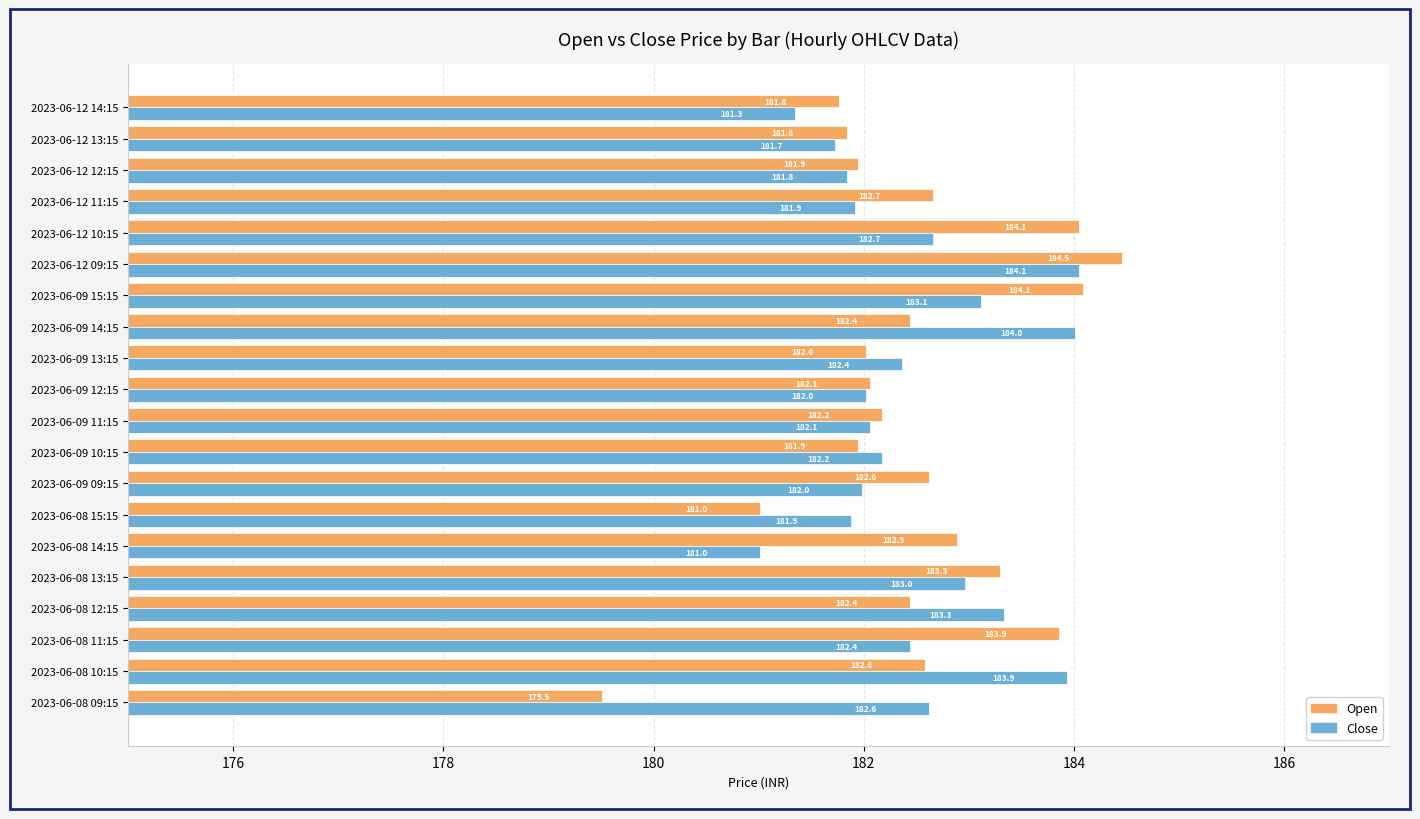

What is the minimum value for Close?

181.0